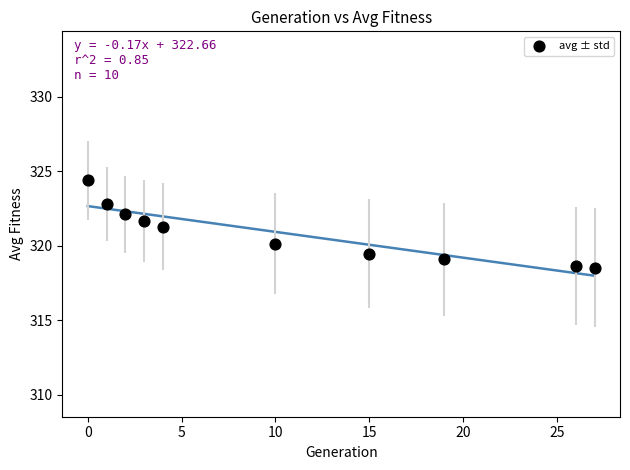

What Y value in the scatter plot is closest to 321?

321.3